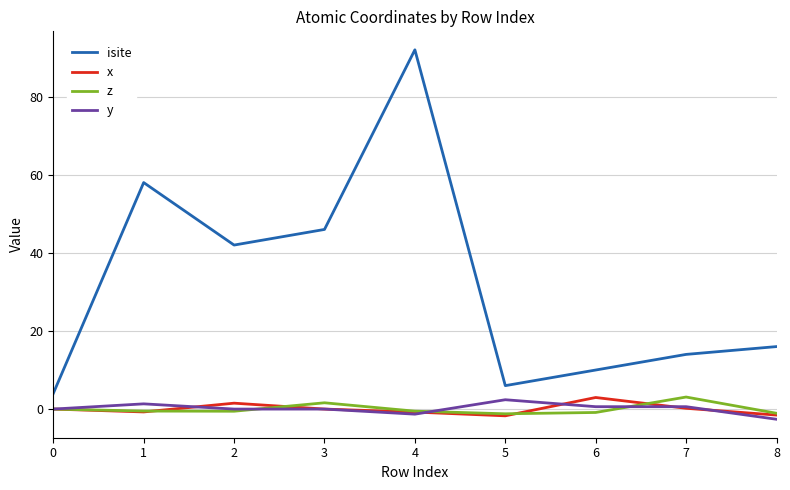

At how many categories does at least one series exceed 63?

1